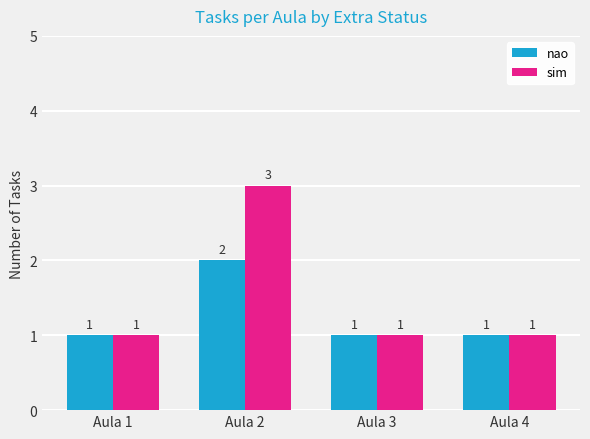

What is the greatest value displayed?

3